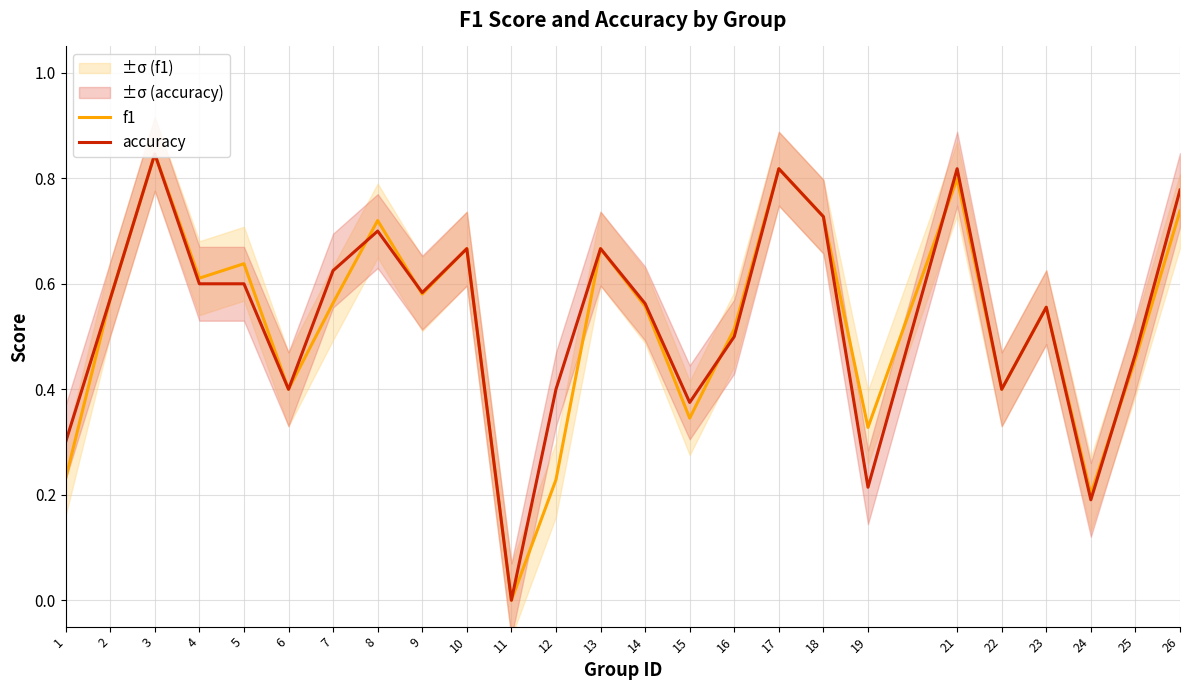

Read the f1 value at 25.

0.5